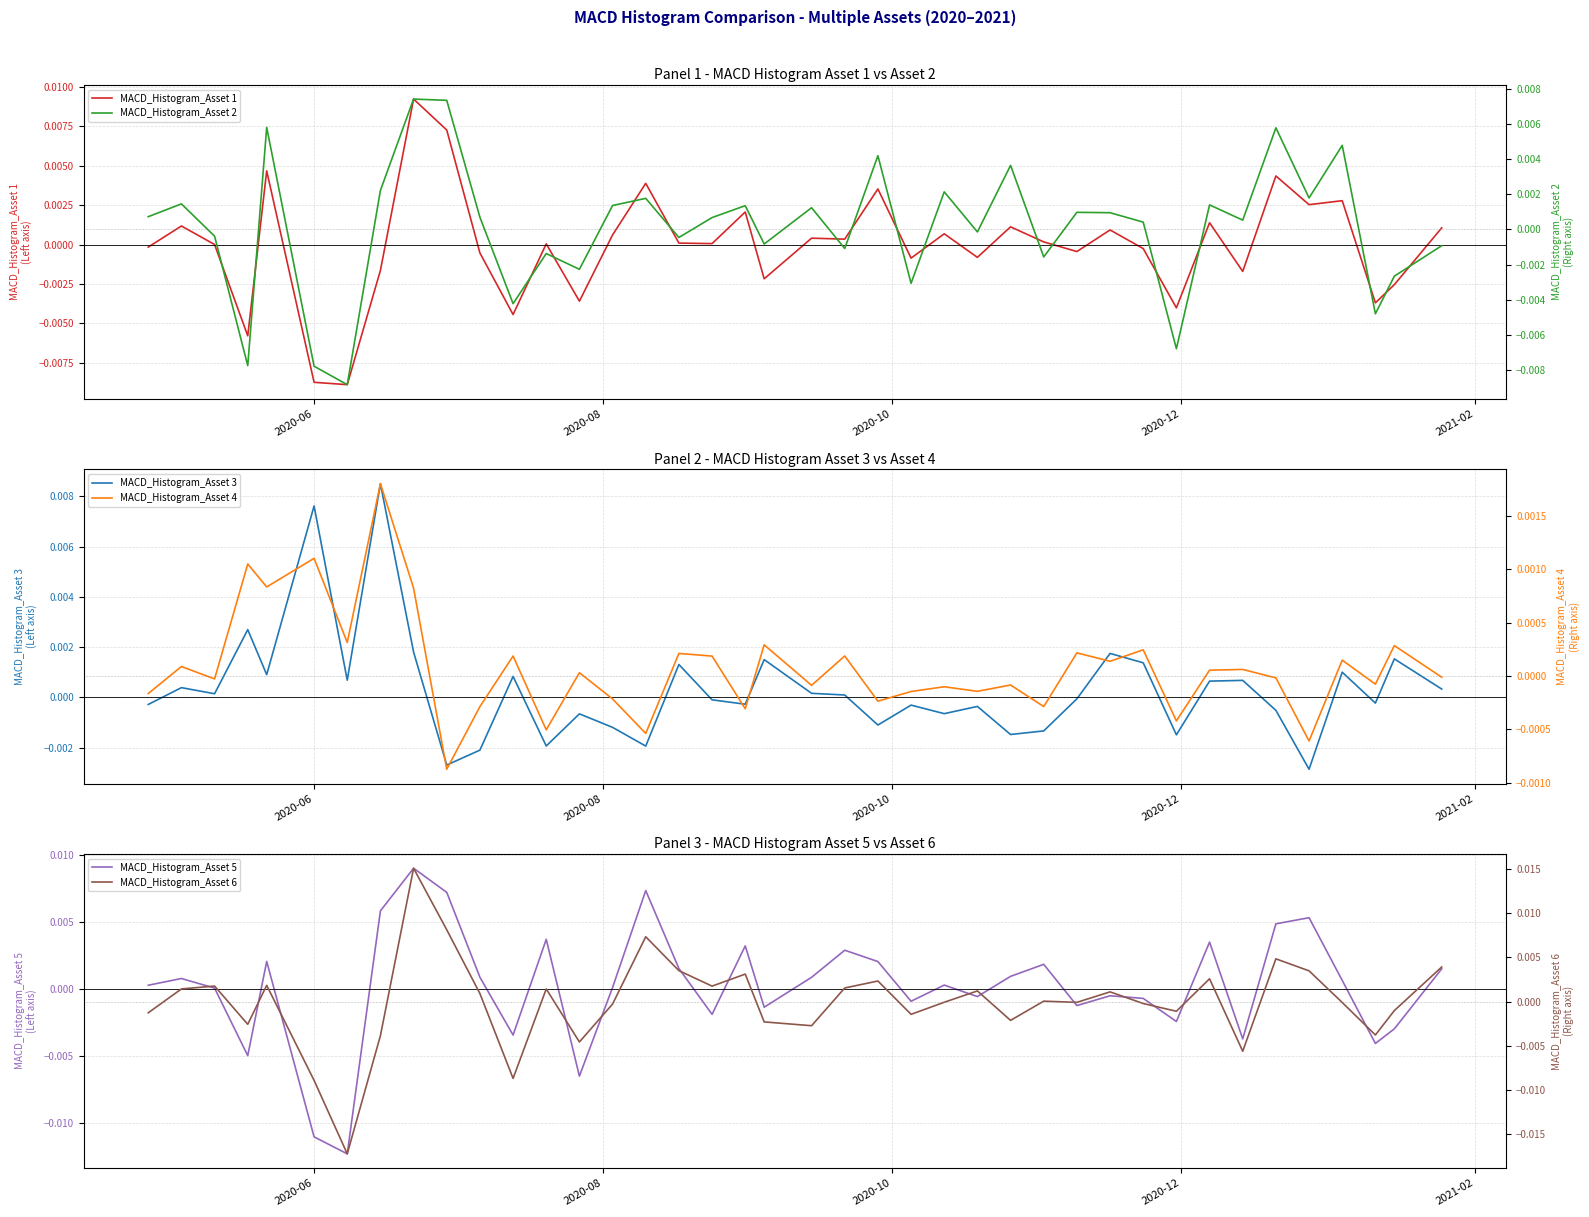

Count the number of data series in this chart.

6